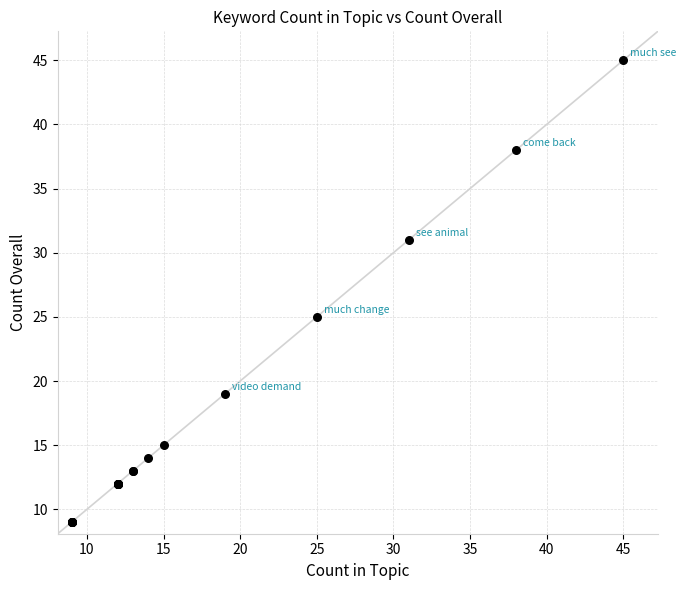

What Y value in the scatter plot is closest to 27?

25